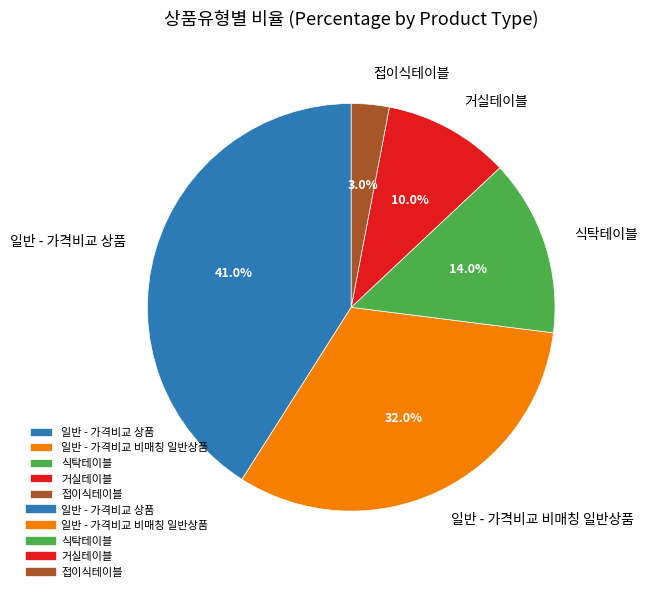

Does 일반 - 가격비교 비매칭 일반상품 account for over 50% of the chart?

No